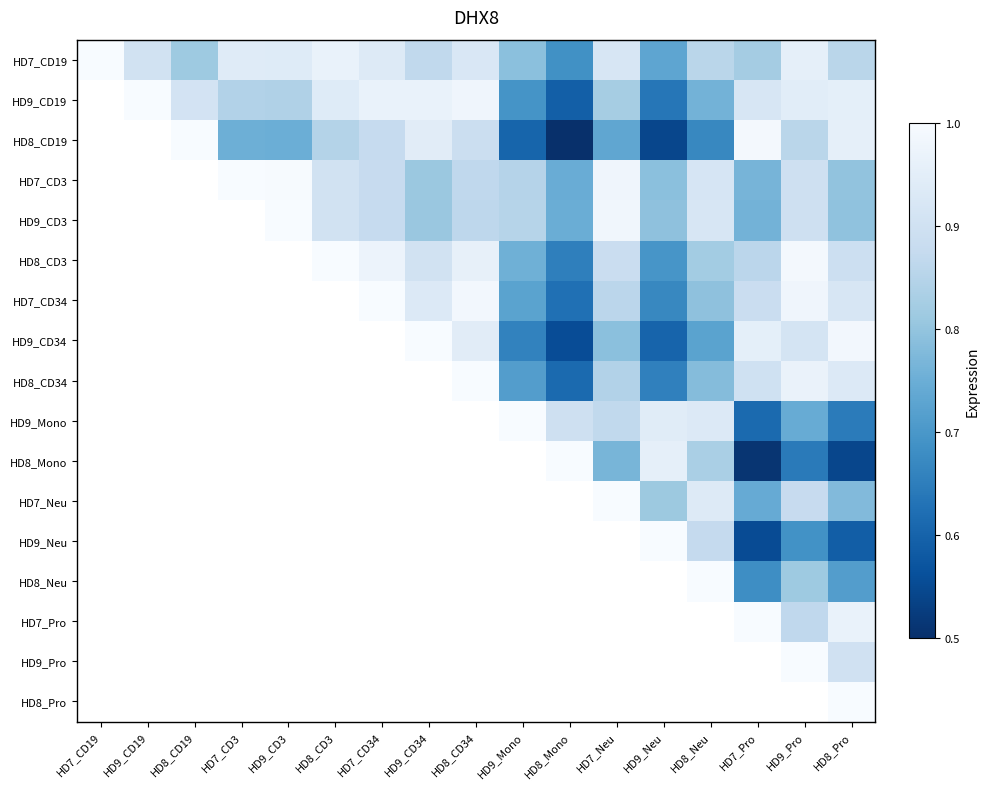

What is the sum of the HD9_CD34 values at HD9_Pro and HD8_Neu?

1.6